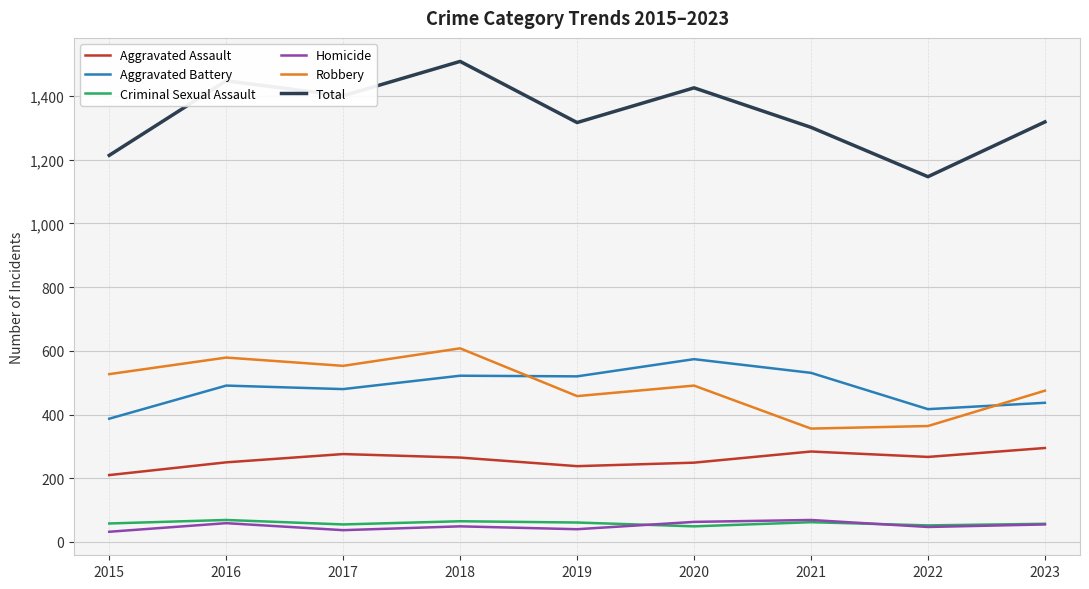

Between 2018 and 2019, which series saw the biggest shift?

Total